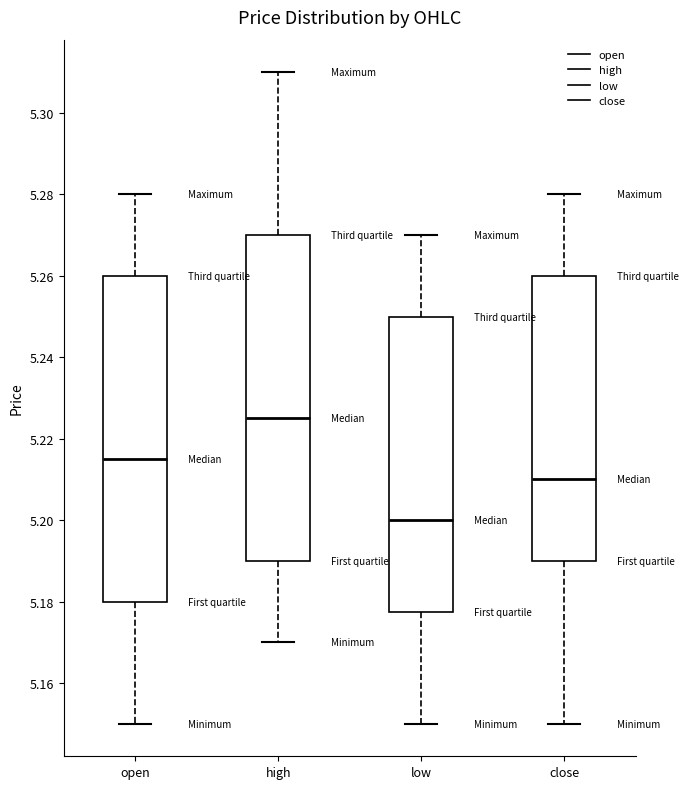

Reading left to right, read every box against the y-axis: the position of its median line, the range the box covers, and the ends of its whiskers. The values are not printed on the chart, so give them approximately, as read against the axis.

open: median 5.216, box 5.180 to 5.260, whiskers 5.150 to 5.280
high: median 5.226, box 5.190 to 5.270, whiskers 5.170 to 5.310
low: median 5.200, box 5.178 to 5.250, whiskers 5.150 to 5.270
close: median 5.210, box 5.190 to 5.260, whiskers 5.150 to 5.280